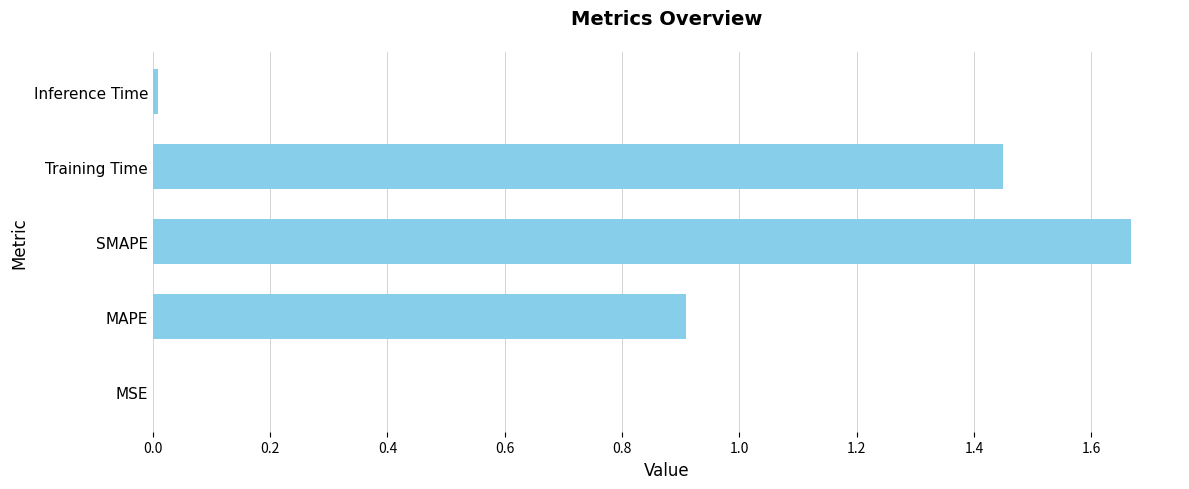

Between Training Time and Inference Time, which is larger?

Training Time